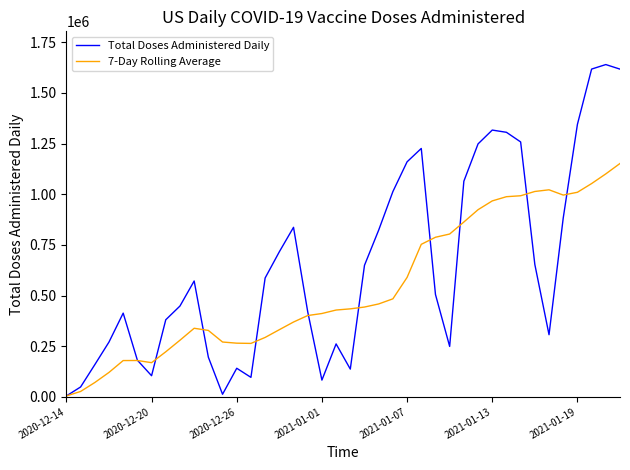

What is the greatest value displayed?

1640277.0